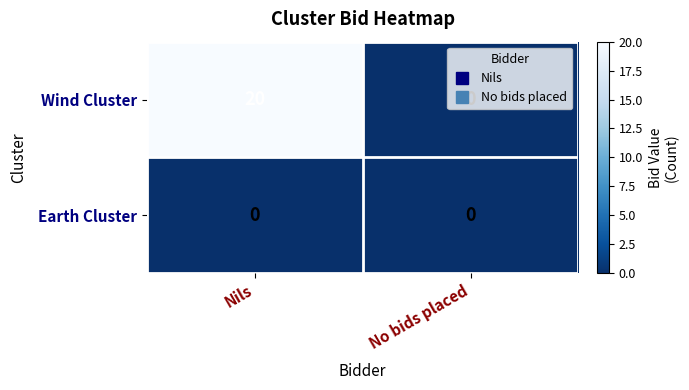

Which series has the widest spread of values?

Wind Cluster